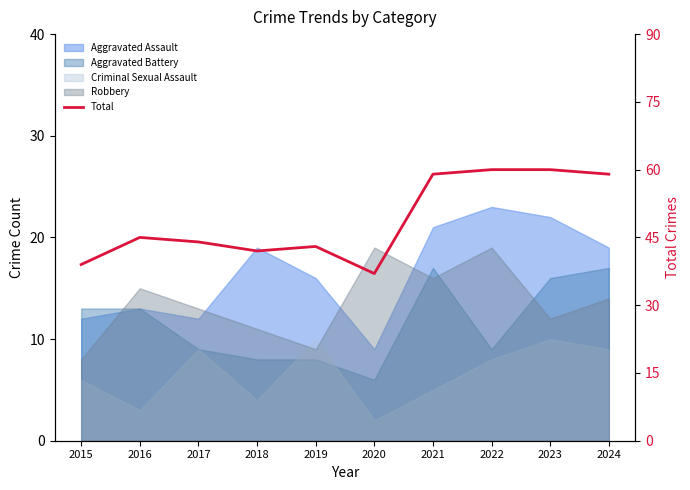

How many lines are shown in the chart?

1